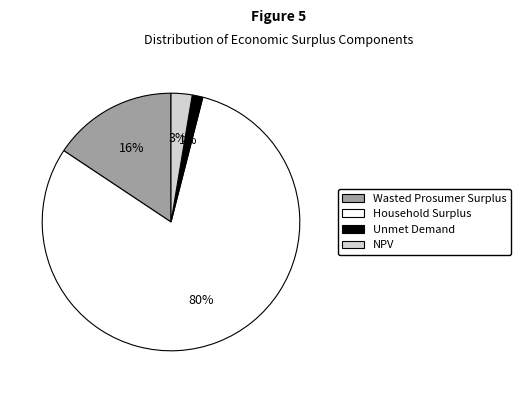

How many slices are in this pie chart?

4